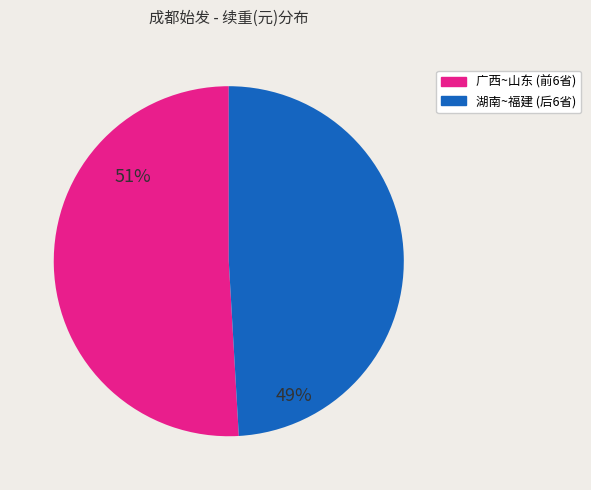

Does any single category account for the majority?

Yes